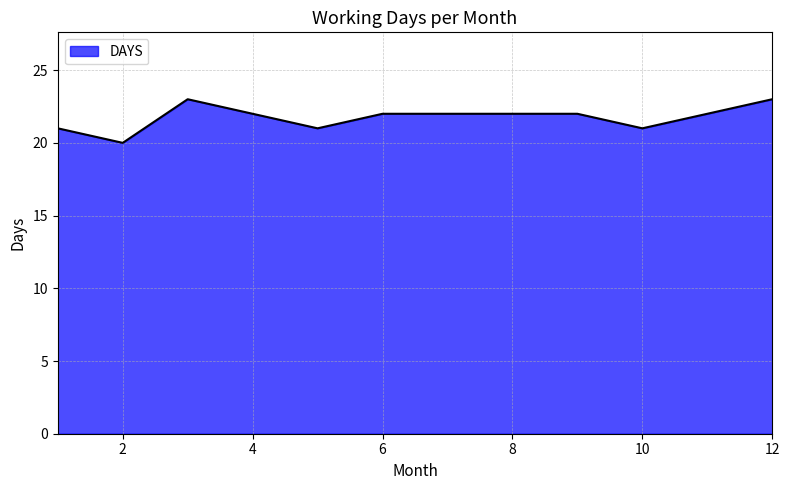

What is the greatest value displayed?

23